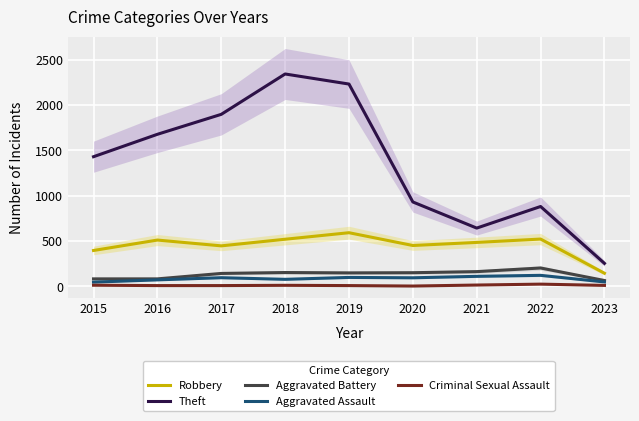

What is the value of the Theft point at the 4th from the left?

2341